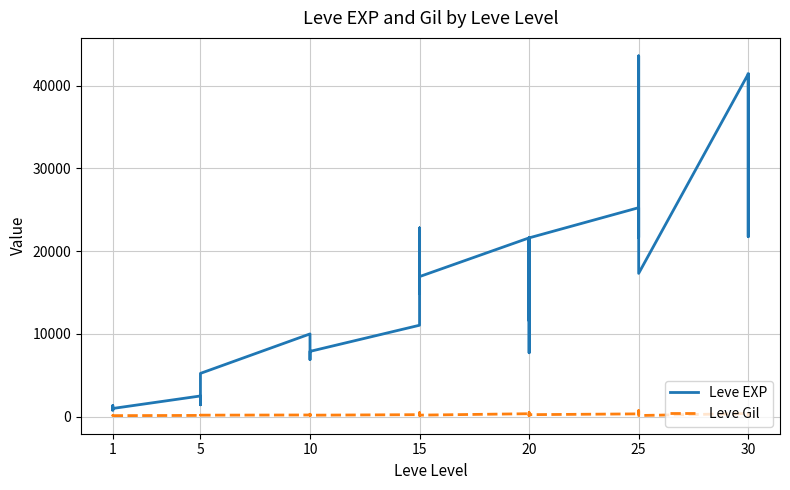

What is the spread (max minus min) of values at 20?

21256